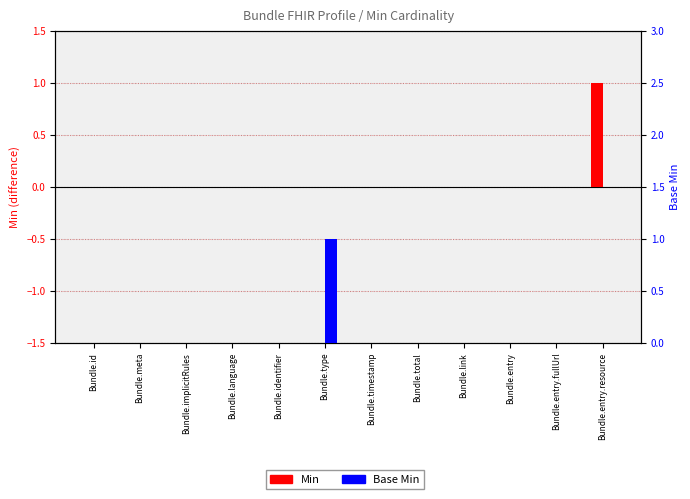

What is the label of the 10th bar from the right?

Bundle.implicitRules